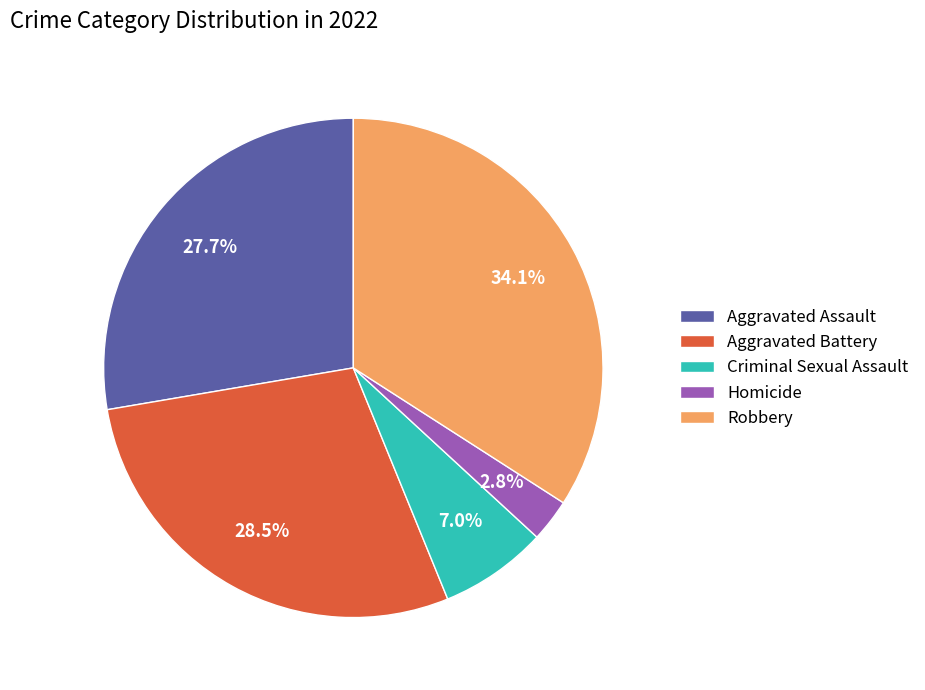

Does Aggravated Assault account for over 50% of the chart?

No